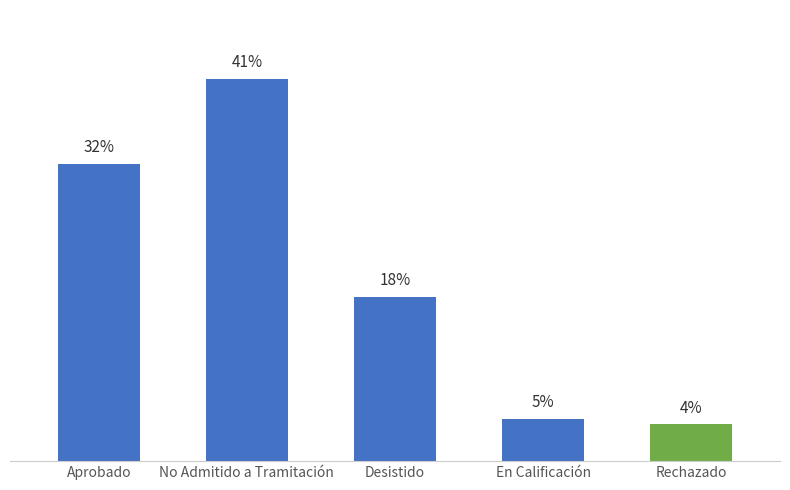

Between Desistido and Aprobado, which is larger?

Aprobado